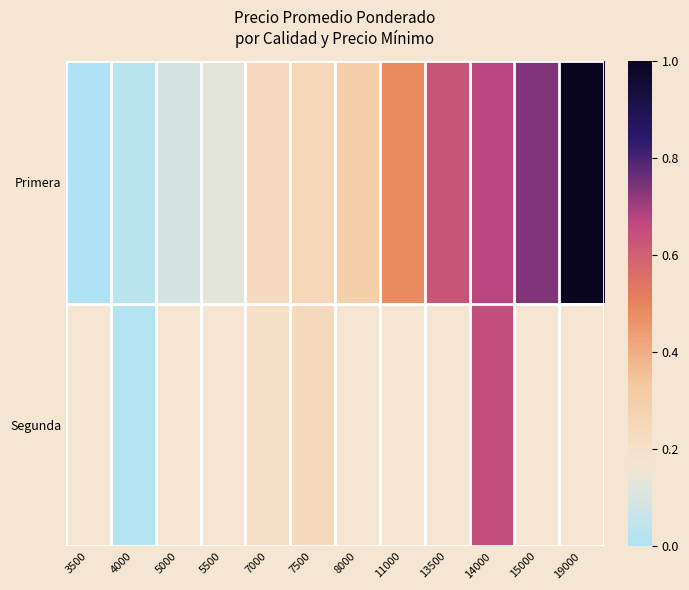

How many categories are shown in the chart?

12